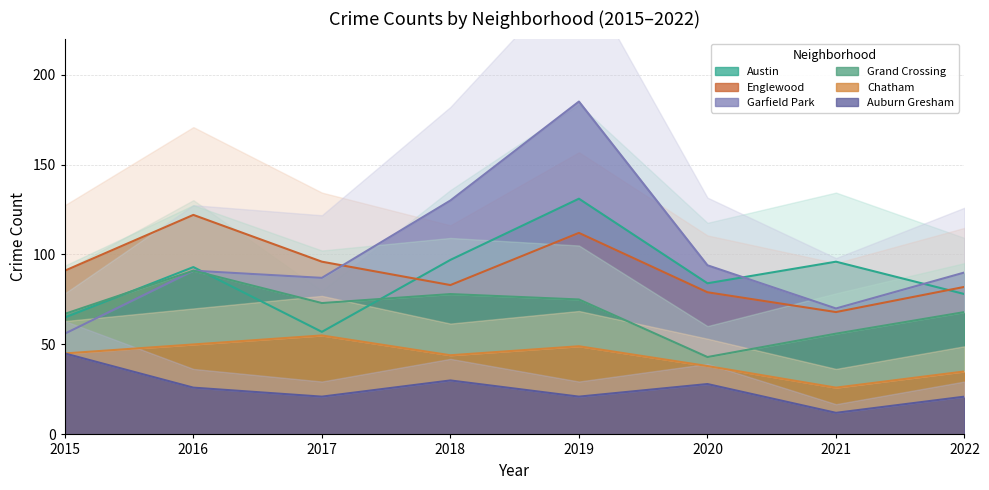

Rank the series by their maximum value, from highest to lowest.

Garfield Park, Austin, Englewood, Grand Crossing, Chatham, Auburn Gresham